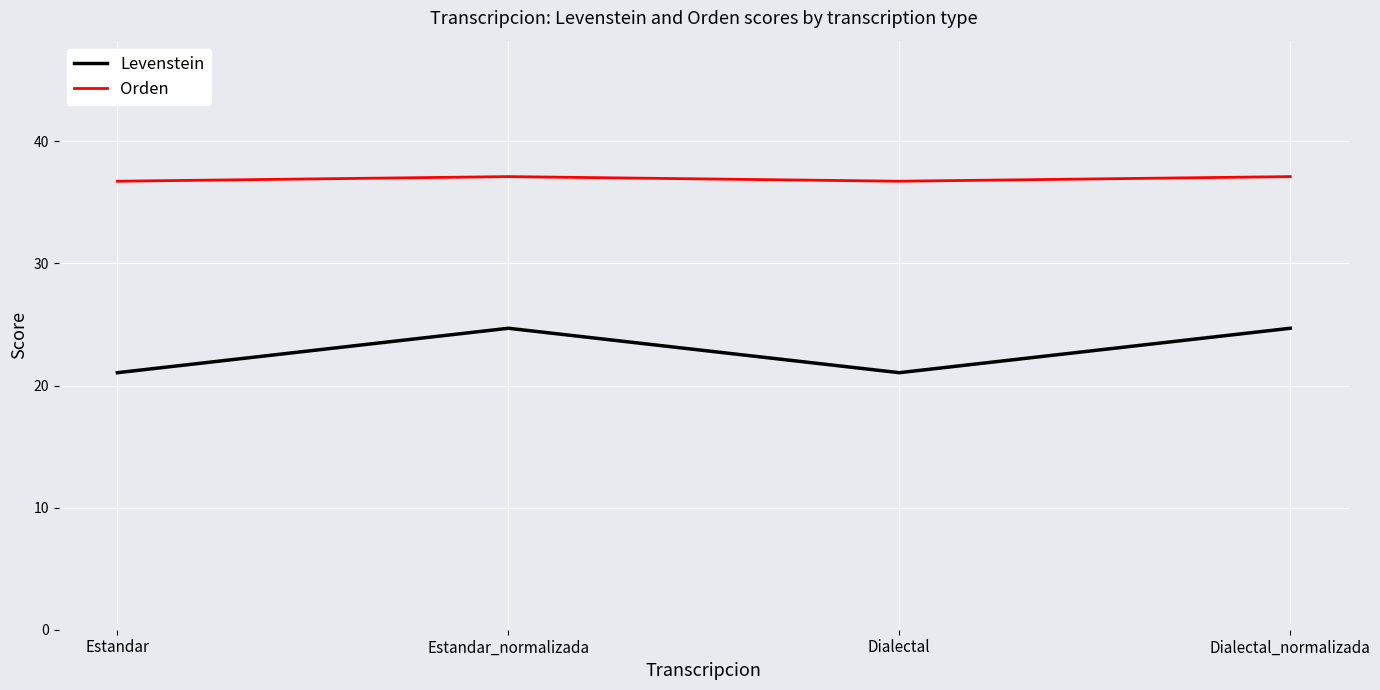

True or false: Levenstein and Orden intersect in this chart.

False